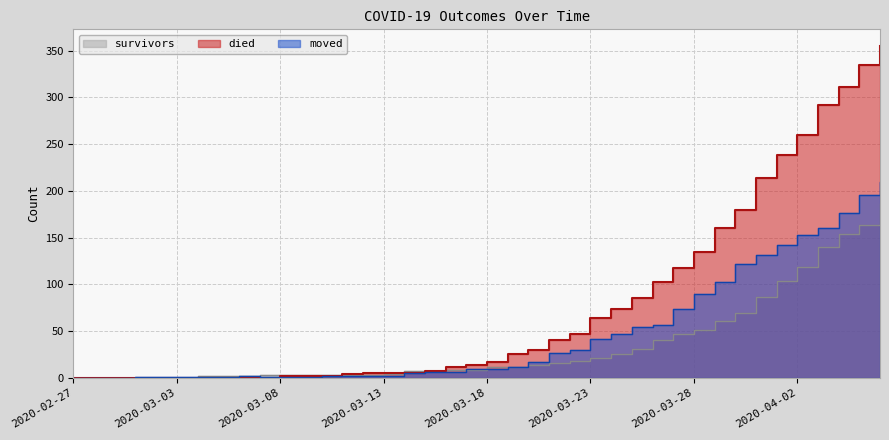

What is the total value across all series at 2020-03-18?

39